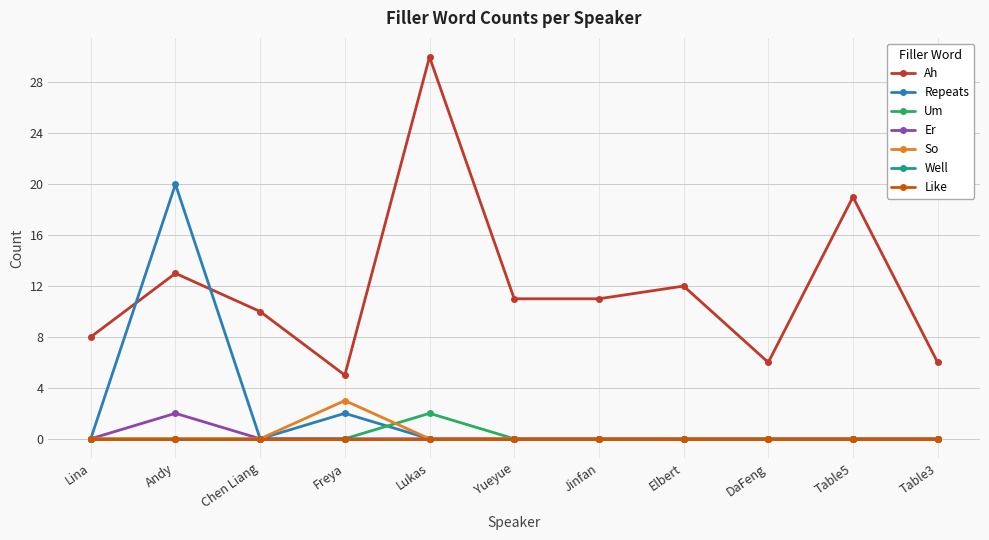

Does the chart have visible grid lines?

Yes